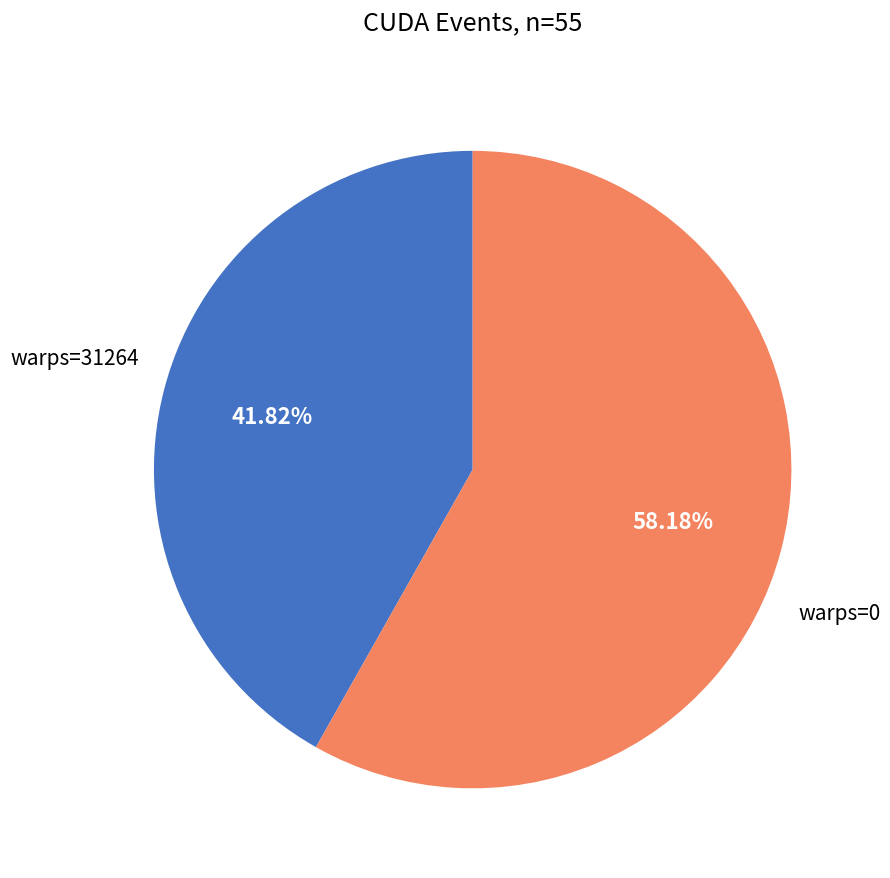

How many slices are in this pie chart?

2